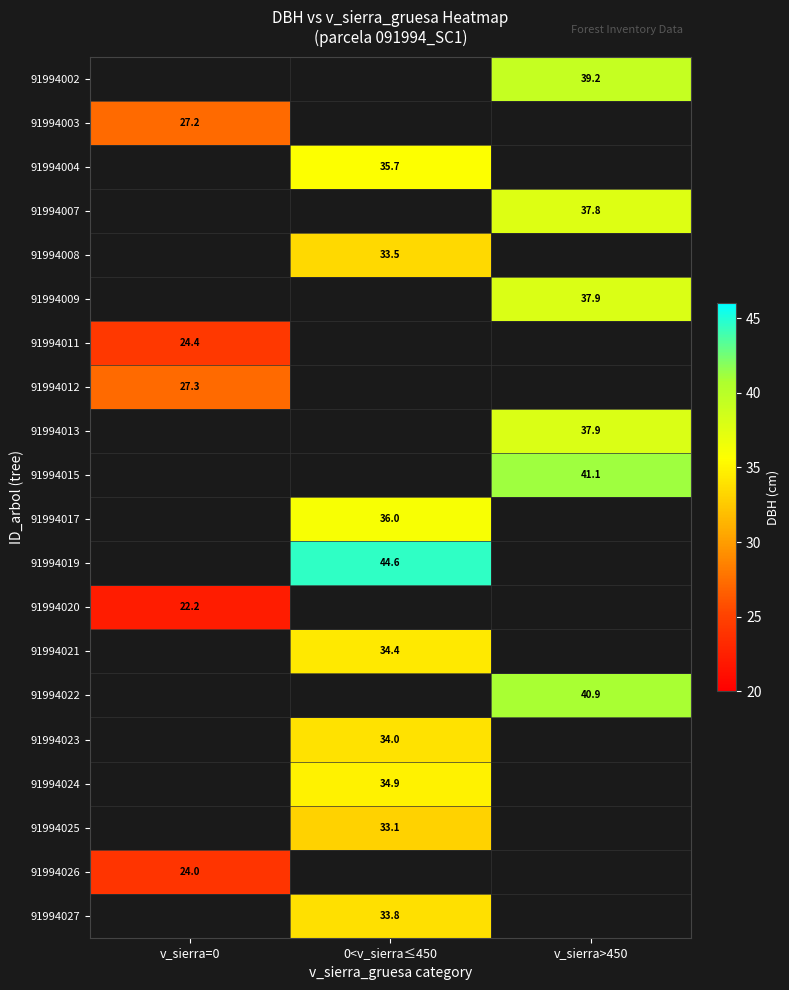

Is the value of 91994012 at v_sierra=0 greater than the value of 91994022 at v_sierra>450?

No